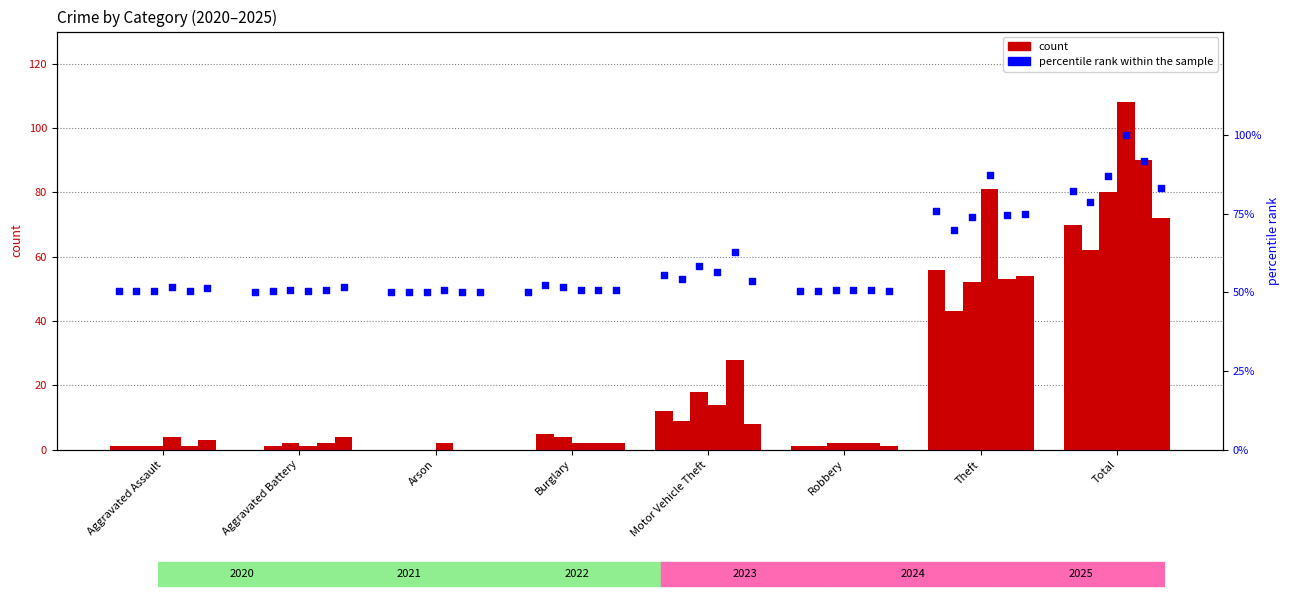

Is the value of 2020 at Robbery greater than the value of 2024 at Burglary?

No